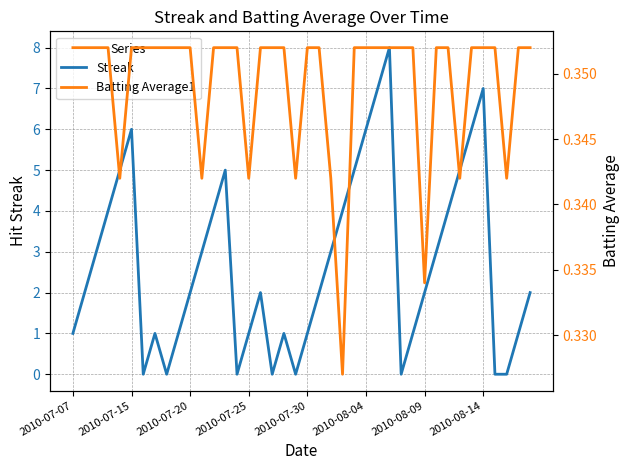

Which series ends up on top after the final intersection of Streak and Batting Average1?

Streak